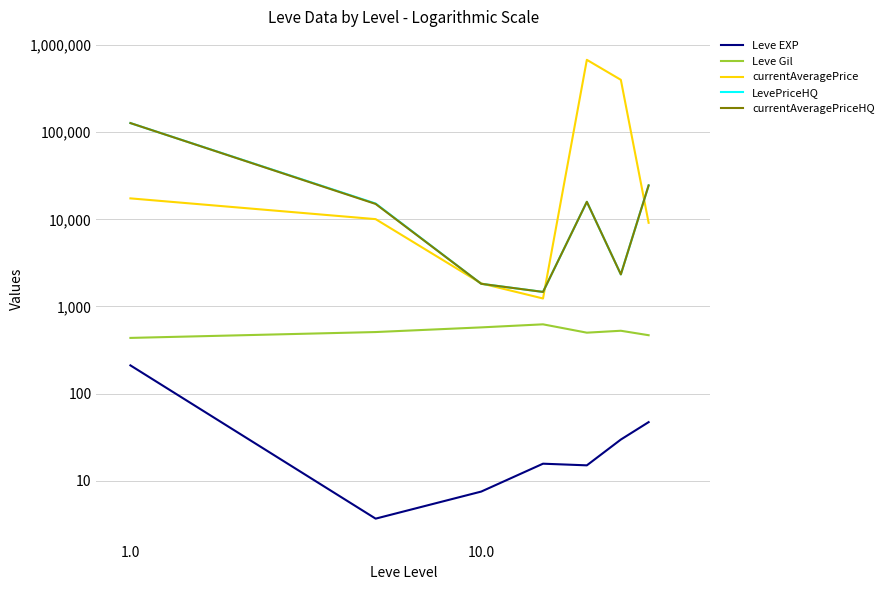

What is the sum of all Leve Gil values?

3635.5